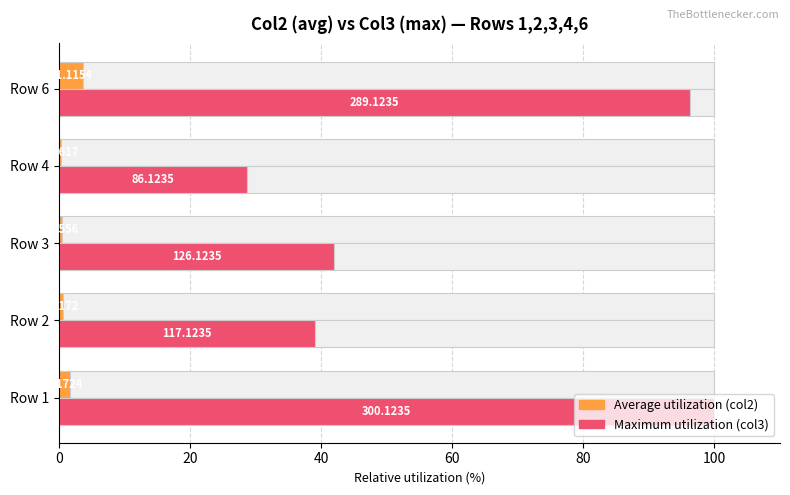

What is the minimum value for Average utilization?

0.4